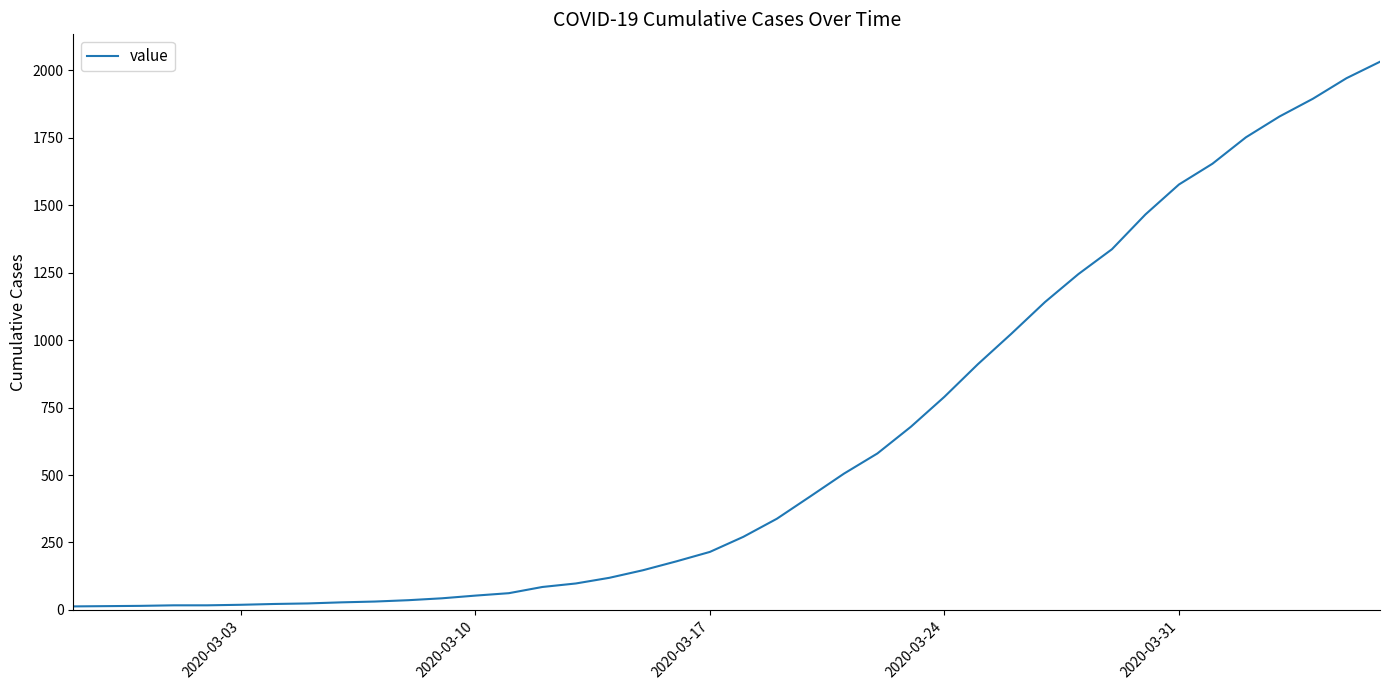

What is the maximum value shown in the chart?

2032